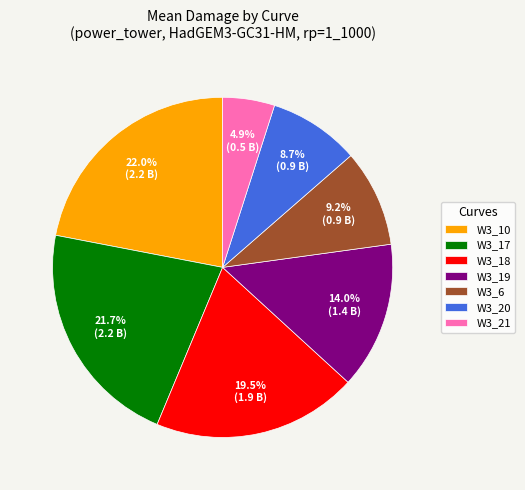

What percentage is NOT represented by W3_19?

86.0%